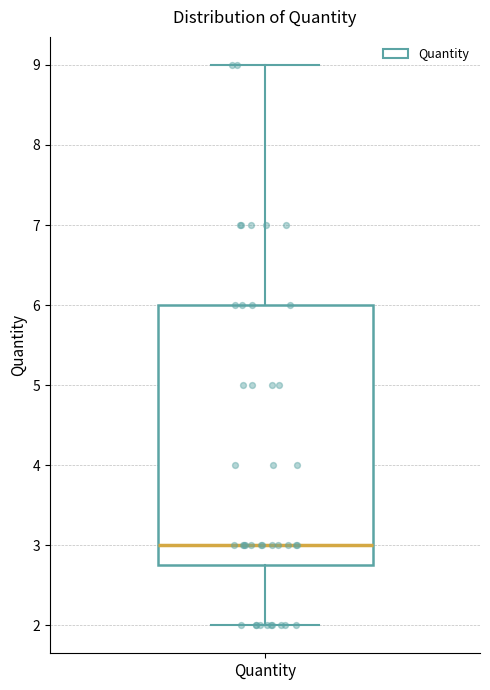

Read this box plot against the y-axis: the position of the median line, the range covered by the box, and the ends of both whiskers. The values are not printed on the chart, so give them approximately, as read against the axis.

median 3.0, box 2.8 to 6.0, whiskers 2.0 to 9.0